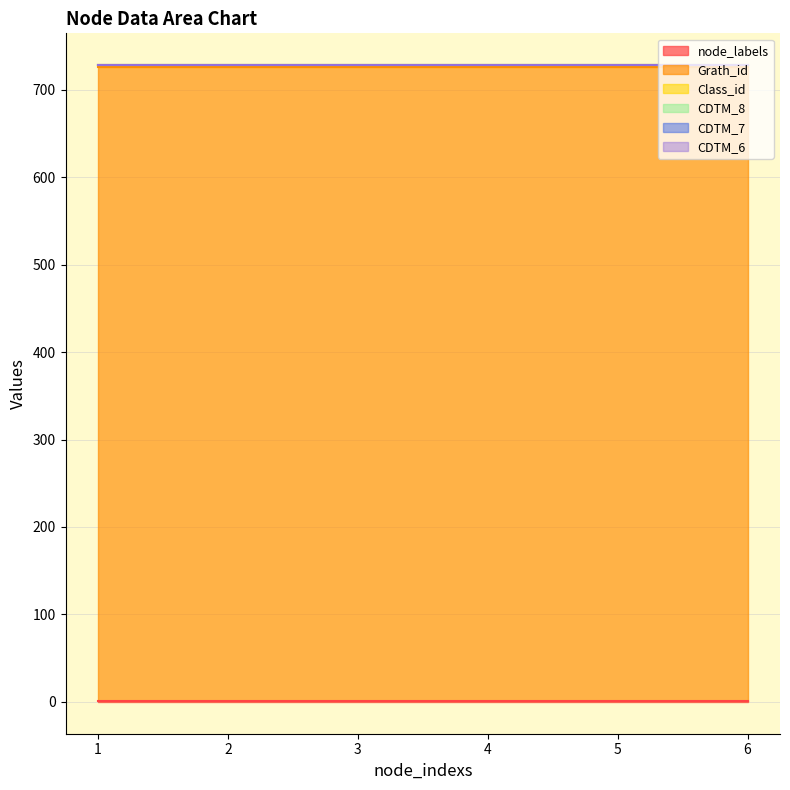

At which label does CDTM_6 reach its minimum?

1